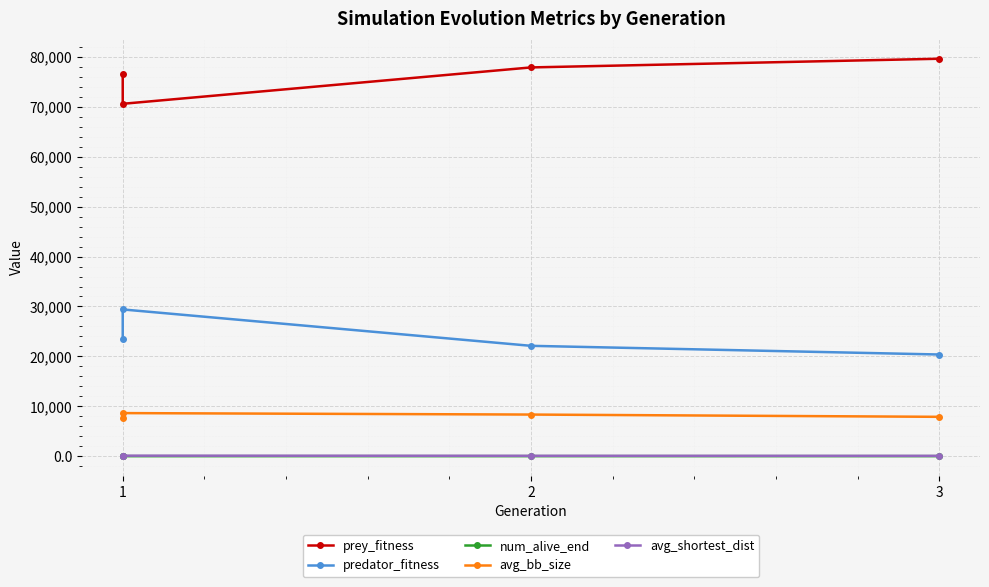

What is the difference between the maximum and minimum values in the avg_shortest_dist series?

35.0